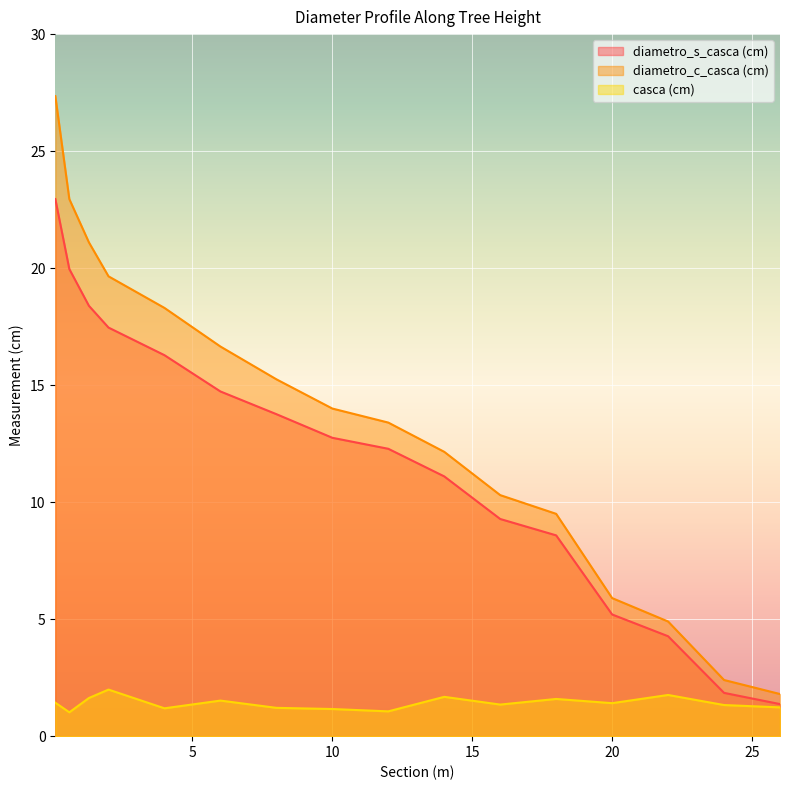

Rank the categories by diametro_s_casca (cm) value from highest to lowest.

0.1, 0.6, 1.3, 2.0, 4.0, 6.0, 8.0, 10.0, 12.0, 14.0, 16.0, 18.0, 20.0, 22.0, 24.0, 26.0